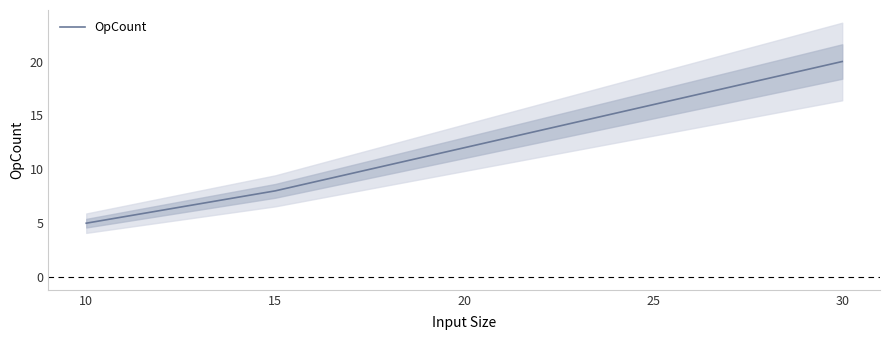

How many values are between 8 and 16?

3